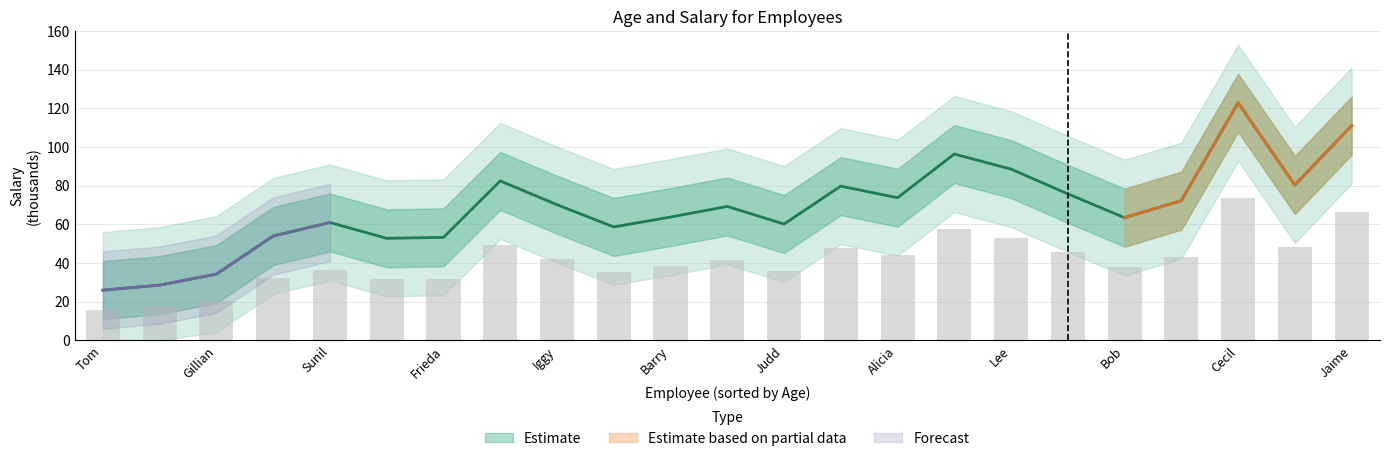

Where is age nearest to the value 43?

18